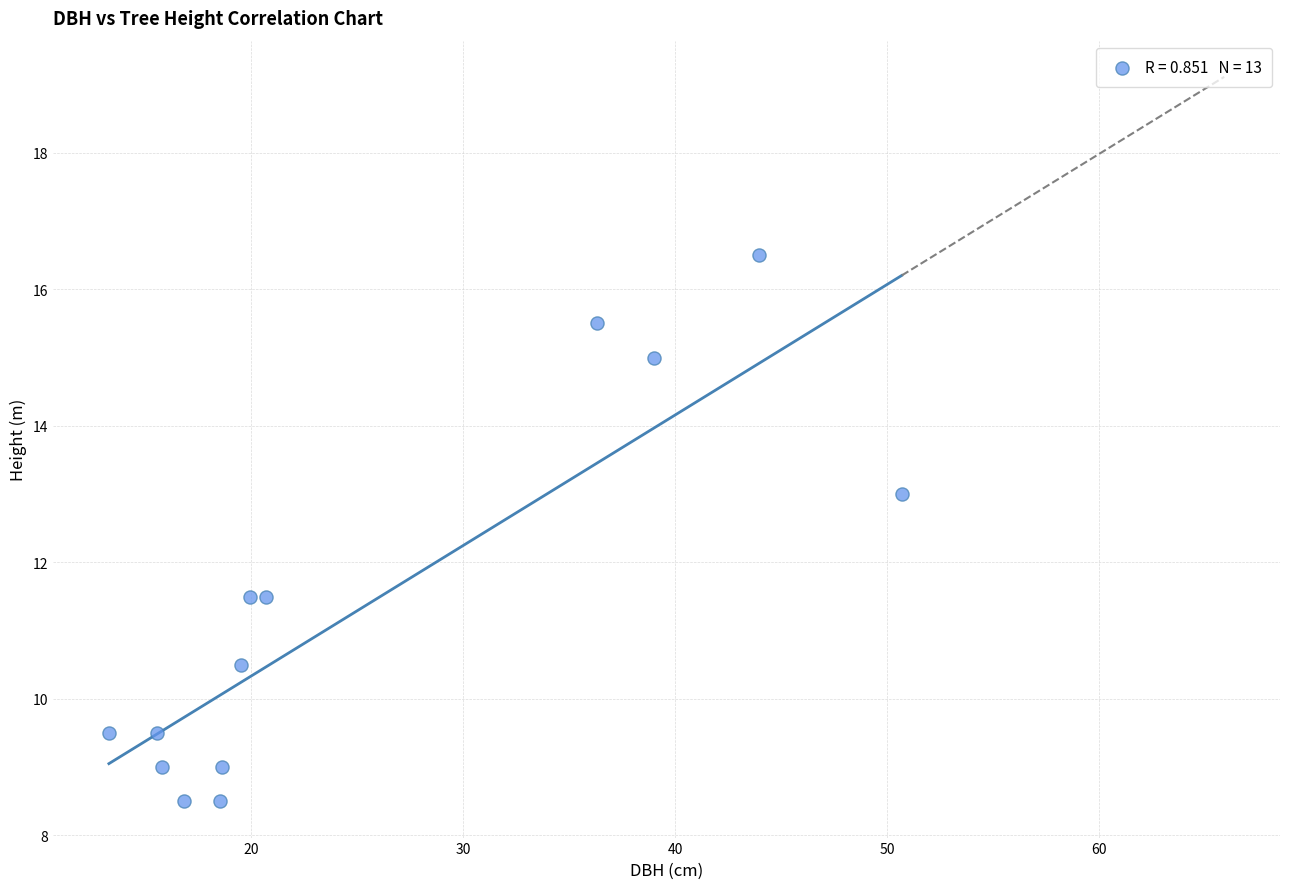

What is the range of X values (max minus min)?

37.4